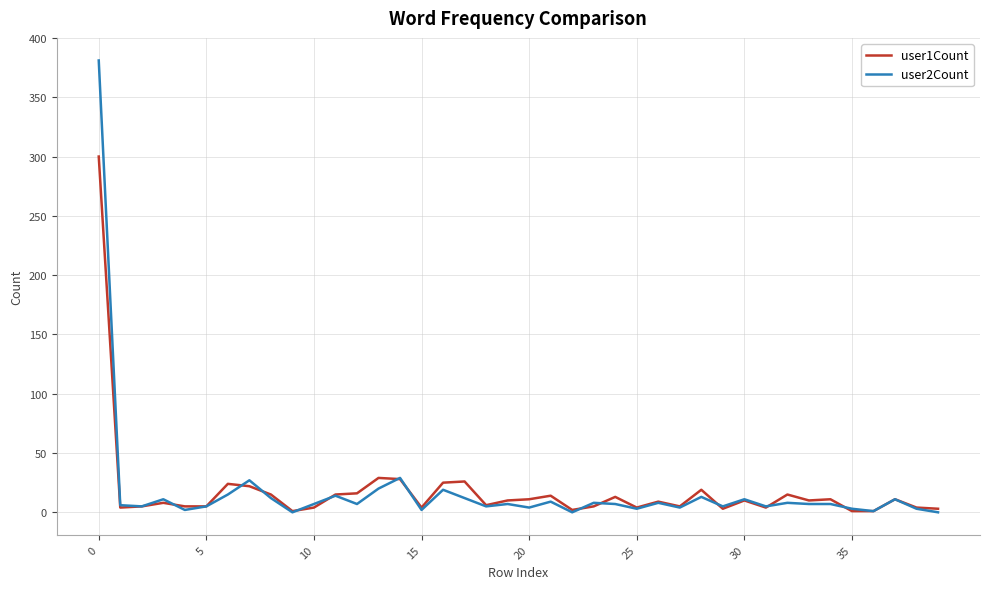

List the series in order of their peak value, highest first.

user2Count, user1Count